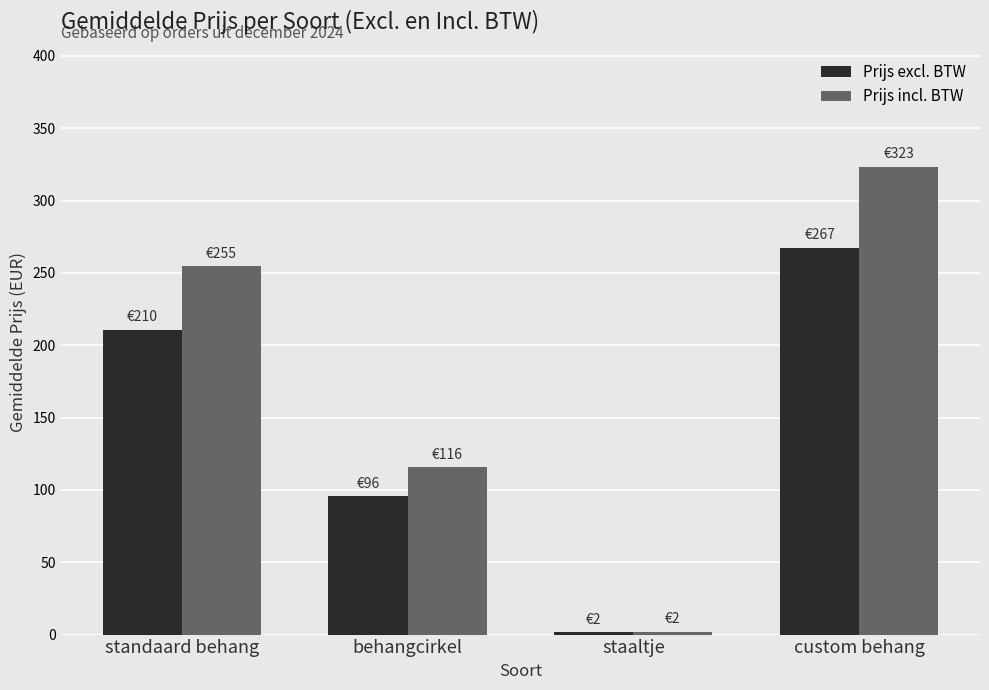

Reading right to left, extract all data points from this chart.

Prijs excl. BTW: custom behang=267.2	staaltje=1.6	behangcirkel=95.6	standaard behang=210.5
Prijs incl. BTW: custom behang=323.3	staaltje=1.9	behangcirkel=115.7	standaard behang=254.7